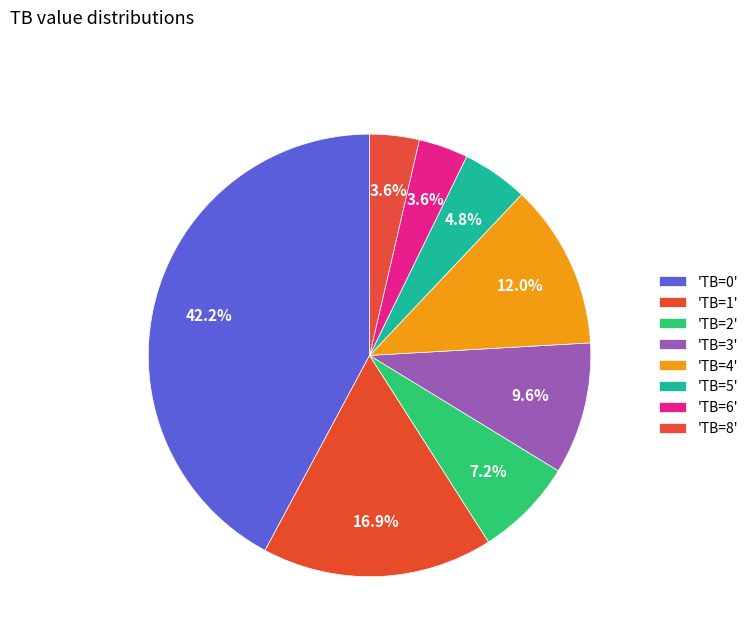

How many segments does this pie chart have?

8